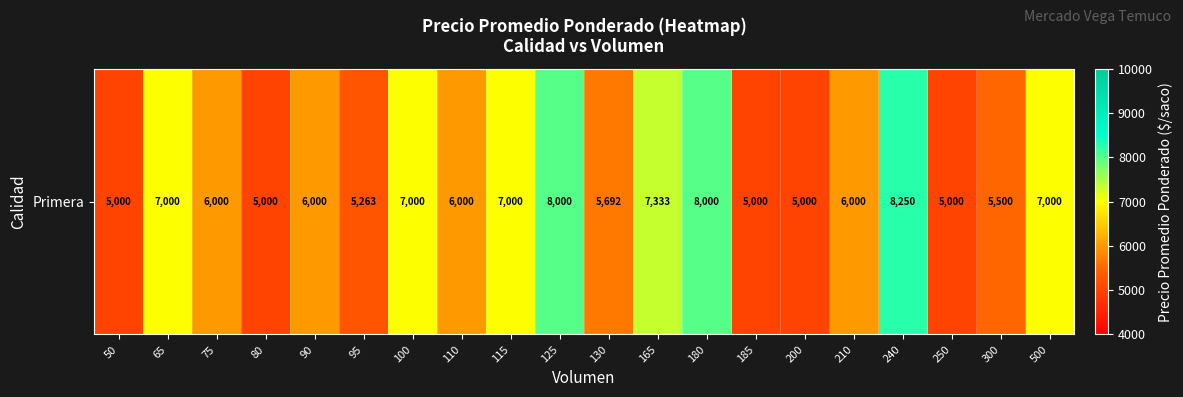

Reading left to right, list all the values displayed in this chart.

50=5000	65=7000	75=6000	80=5000	90=6000	95=5263	100=7000	110=6000	115=7000	125=8000	130=5692	165=7333	180=8000	185=5000	200=5000	210=6000	240=8250	250=5000	300=5500	500=7000